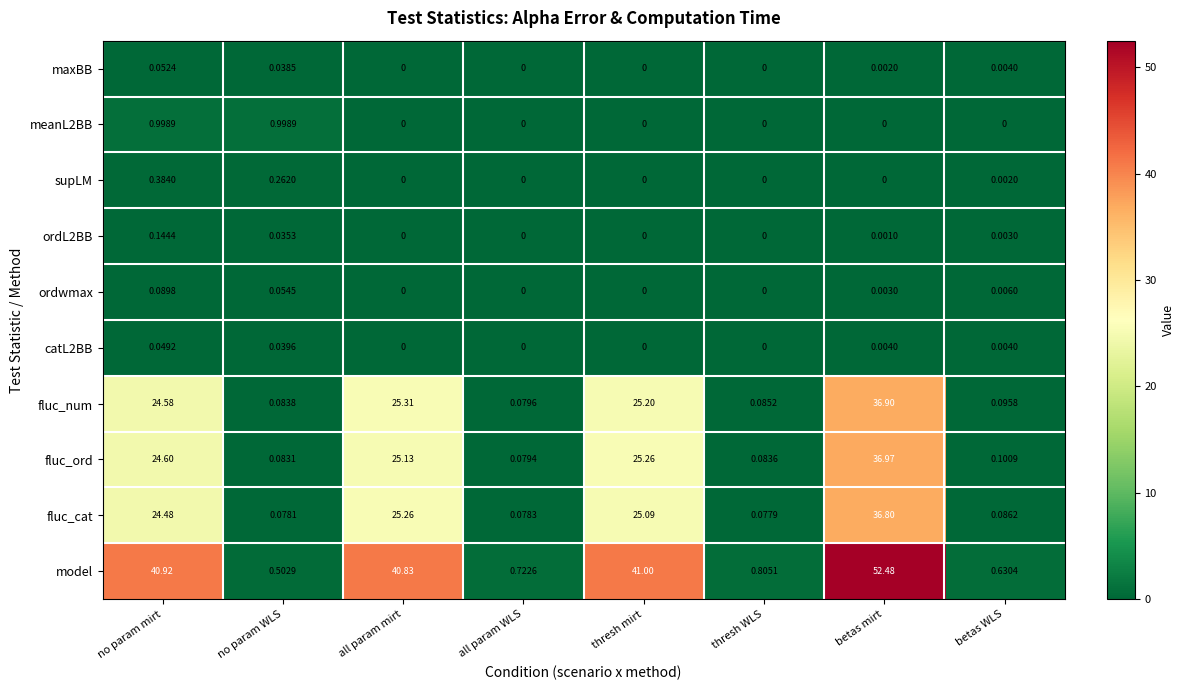

At which category is the sum across all series the highest?

betas mirt